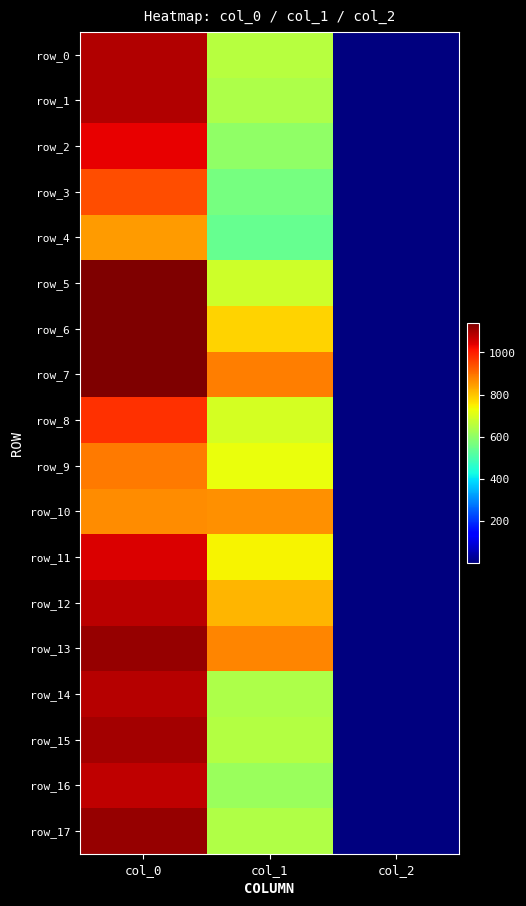

What is the spread (max minus min) of values at col_1?

344.2